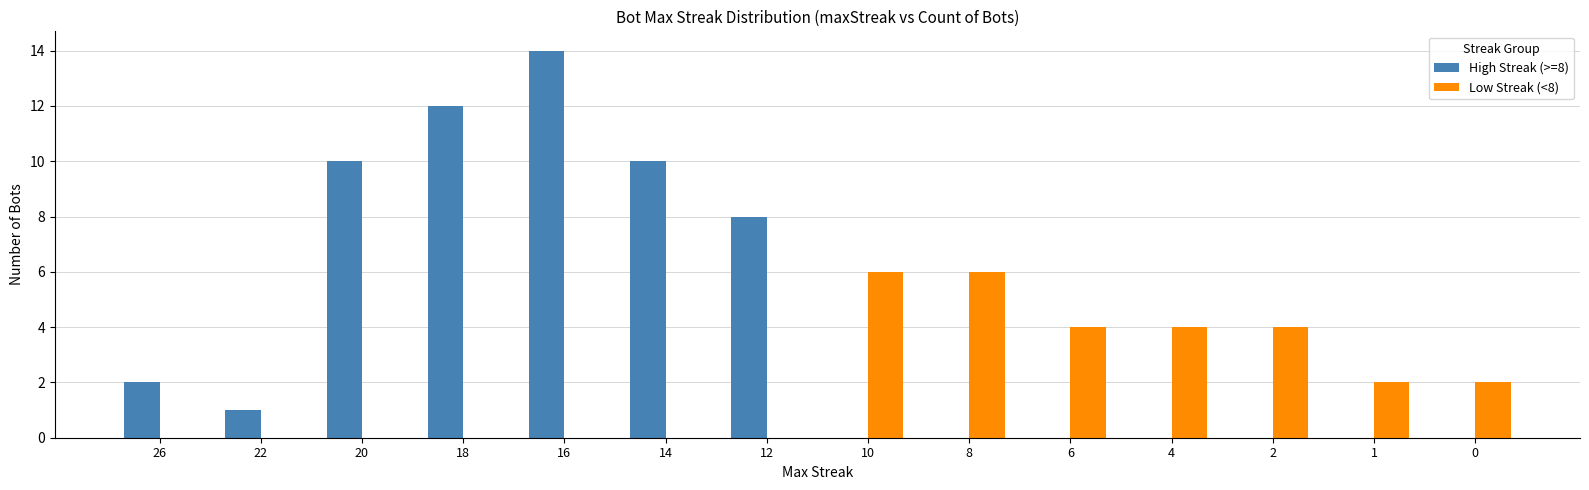

Is the value of High Streak (>=8) at 0 greater than the value of Low Streak (<8) at 2?

No